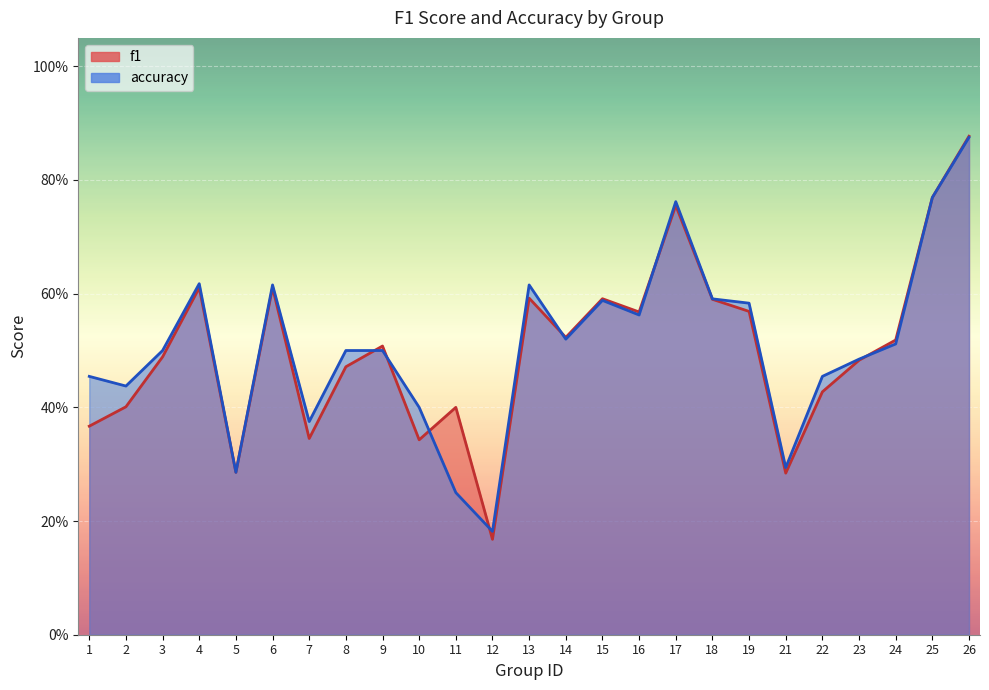

What is the sum of the accuracy values at 17 and 7?

1.1